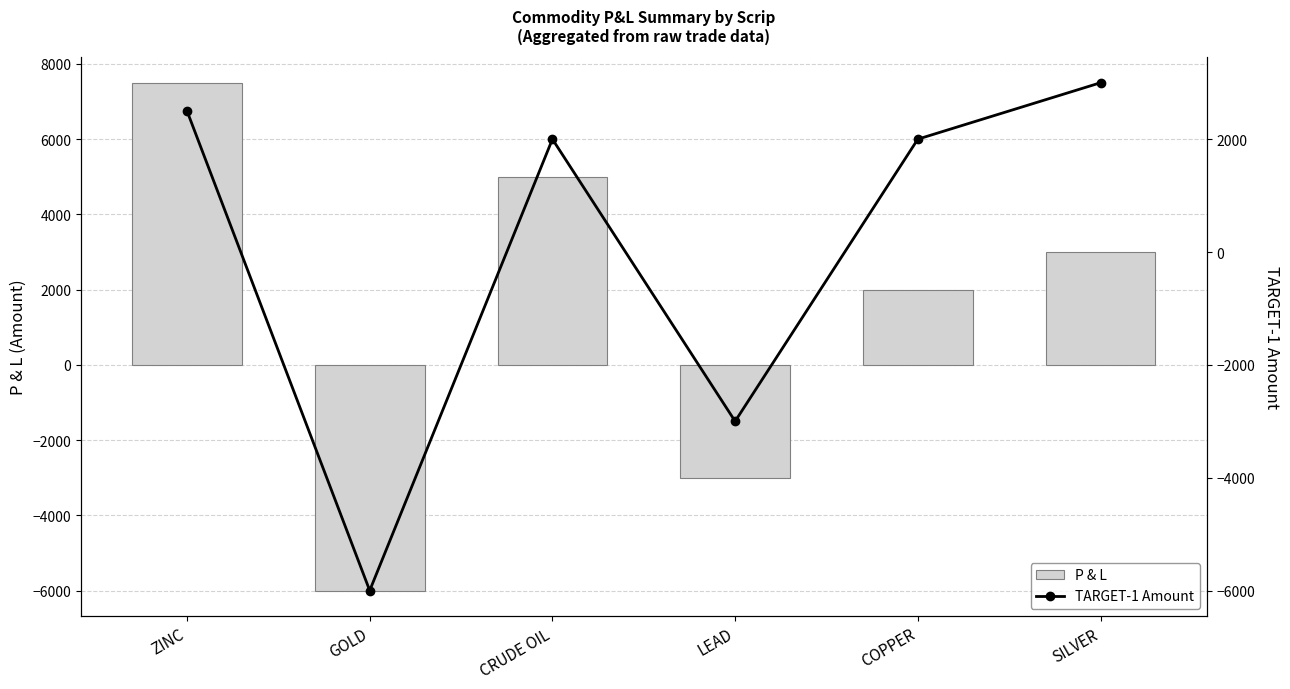

At which category is the sum across all series the highest?

ZINC